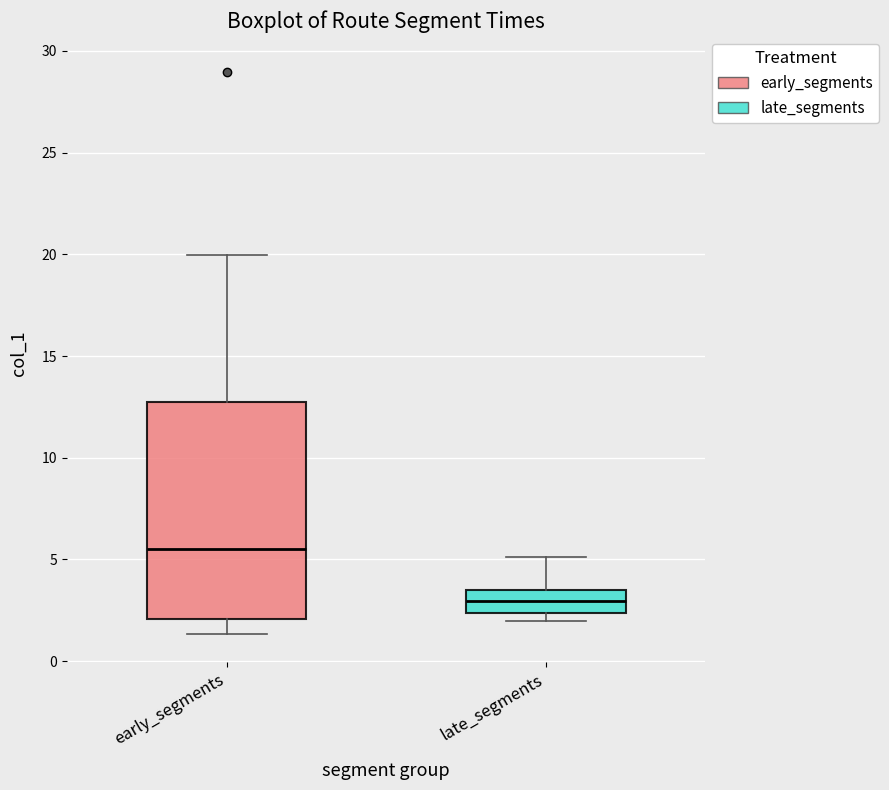

Which box's median line is the highest?

early_segments